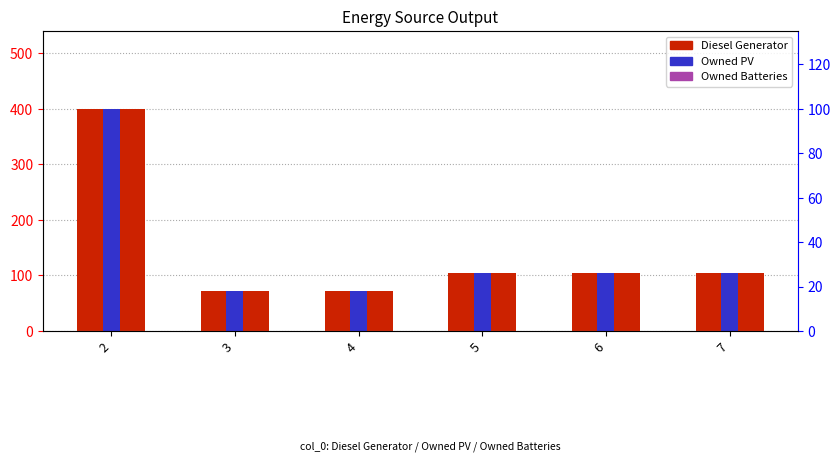

At which category does the chart reach its minimum across all series?

2